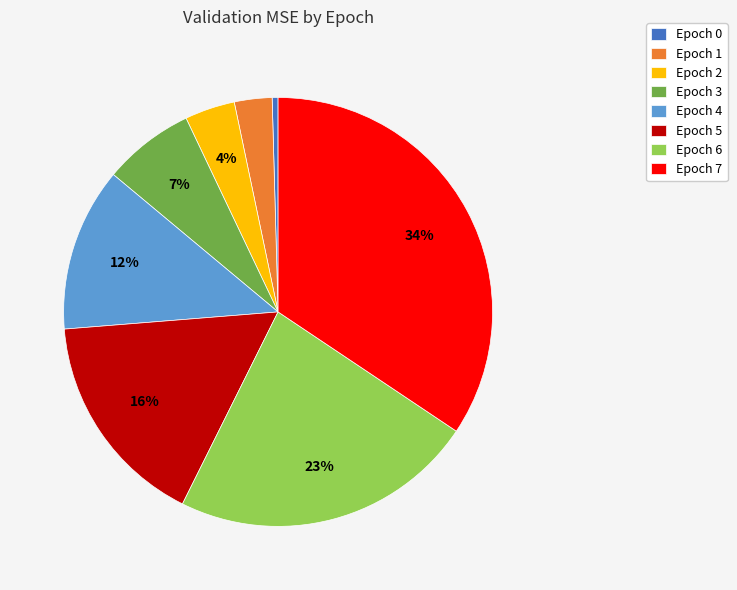

The Epoch 6 slice represents 37% of the pie. True or false?

False